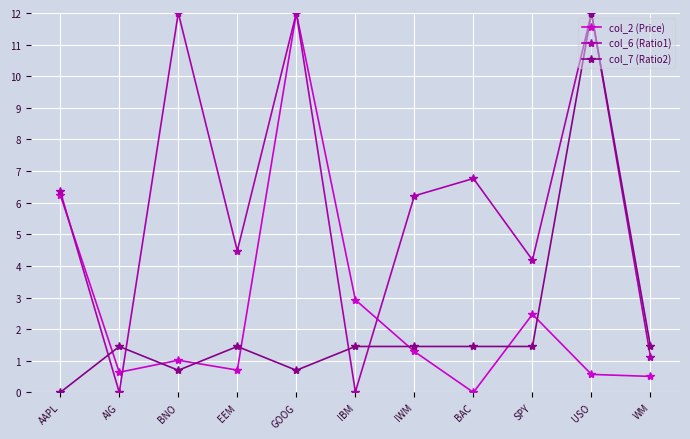

At AIG, list the series in order from largest to smallest.

col_7 (Ratio2), col_2 (Price), col_6 (Ratio1)